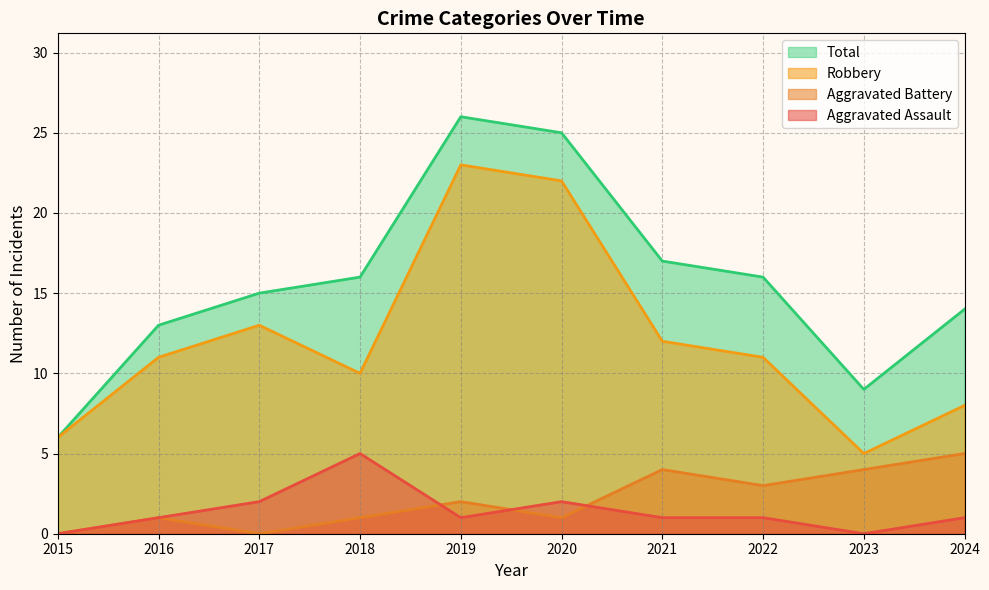

Which series has the largest total across all categories?

Total